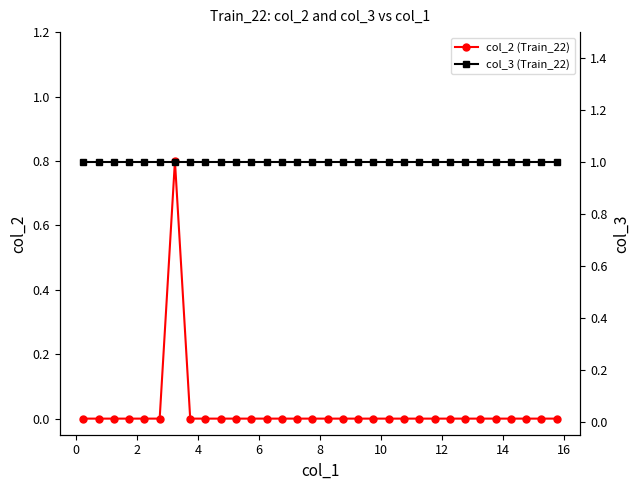

True or false: col_2 (Train_22) and col_3 (Train_22) cross at least once.

False